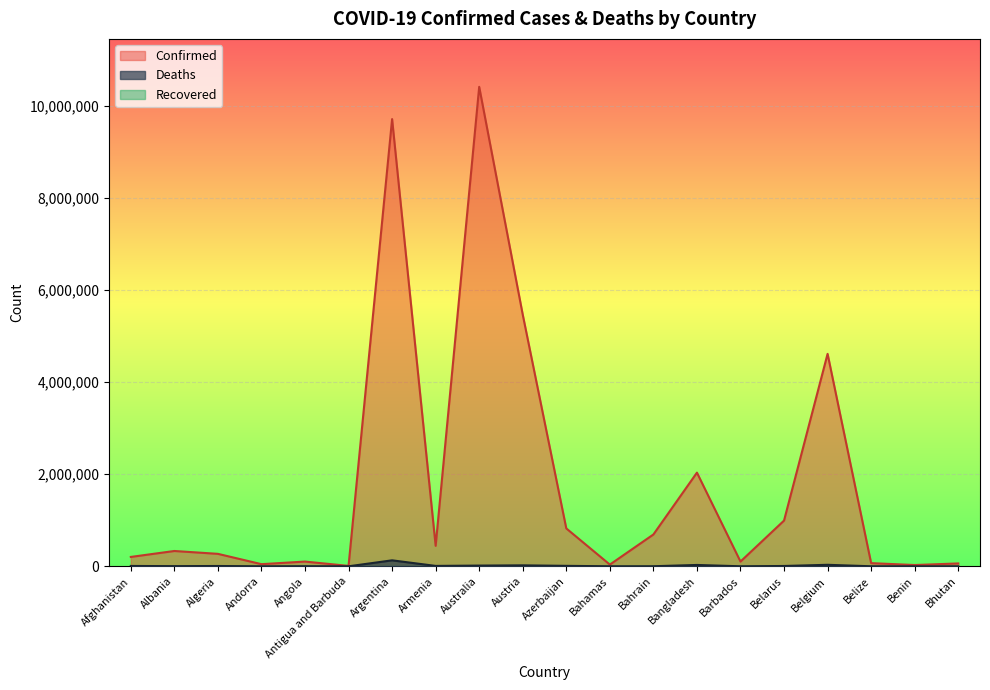

True or false: Confirmed and Deaths cross at least once.

False